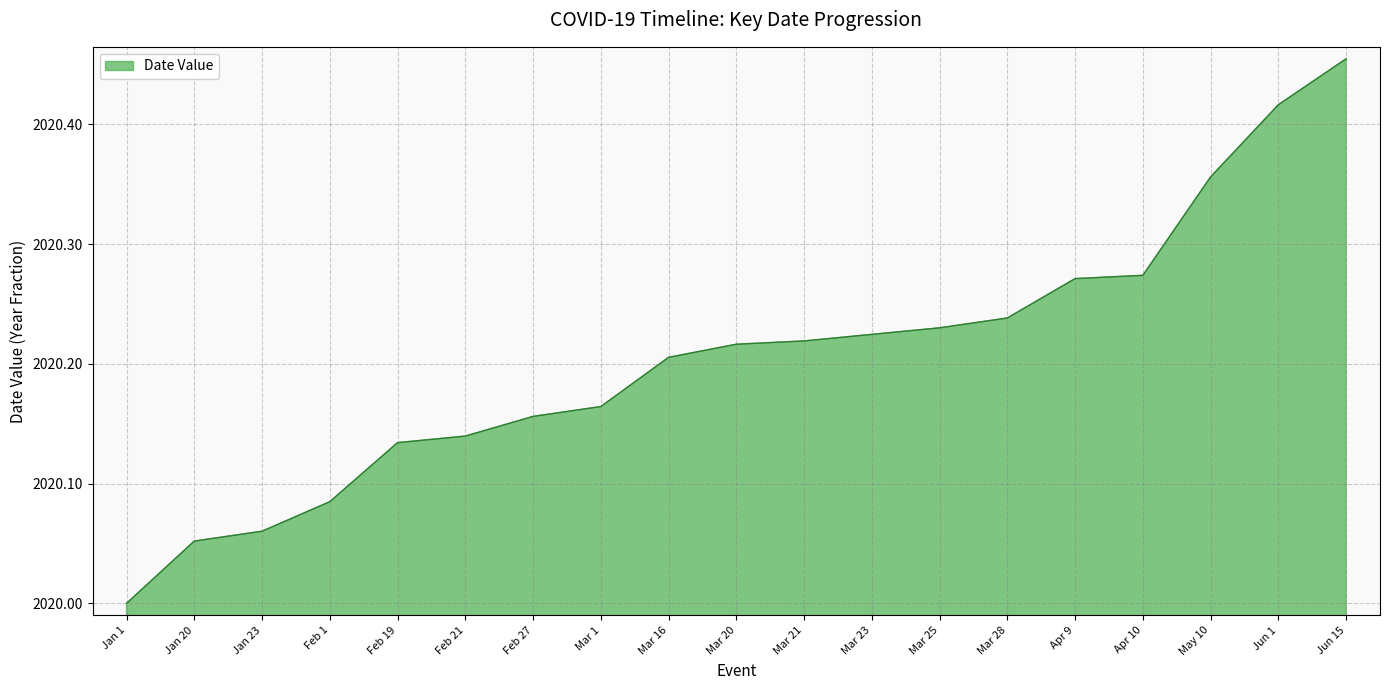

What is the change in value from Jan 23 to Apr 10?

+0.2